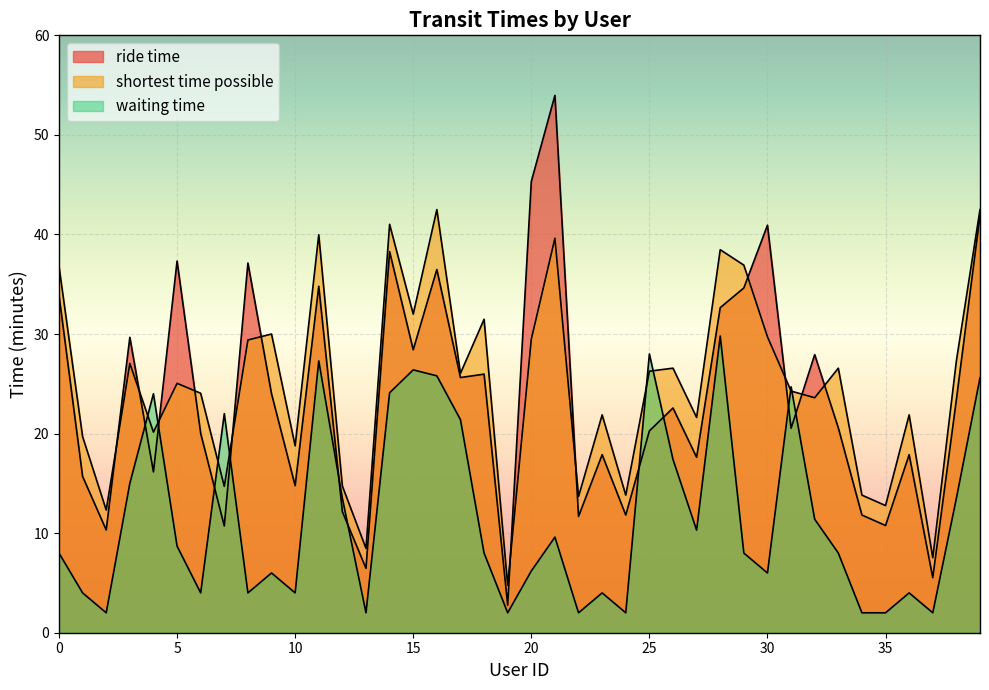

What are all the series names shown in the legend?

ride time, shortest time possible, waiting time